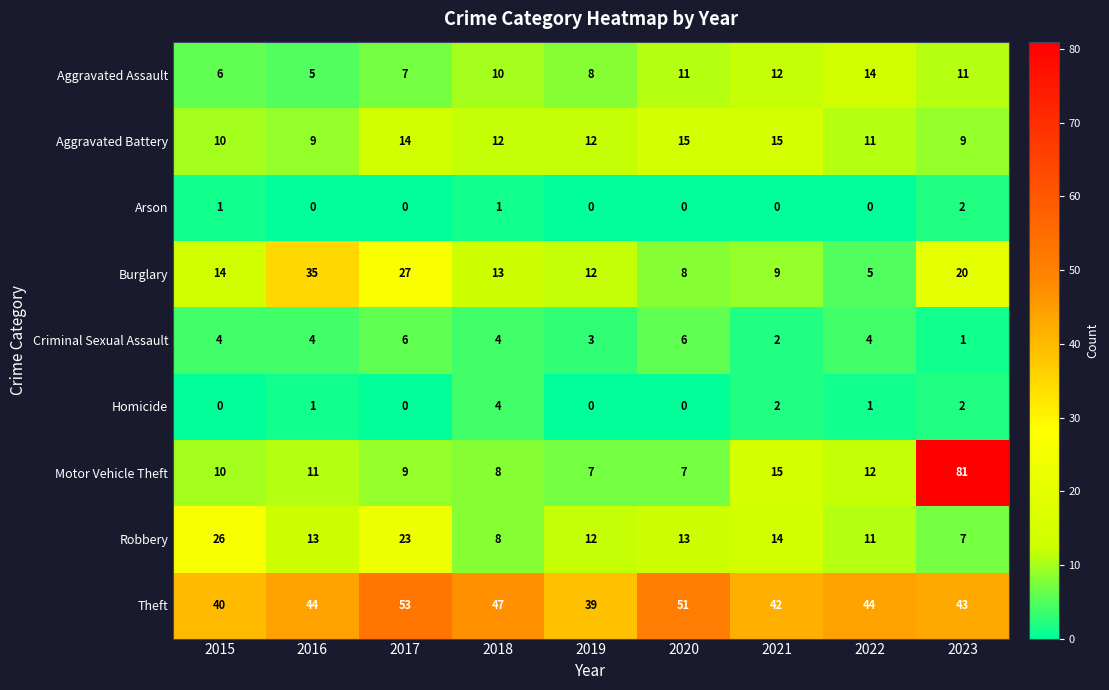

What is the average value of the Robbery series?

14